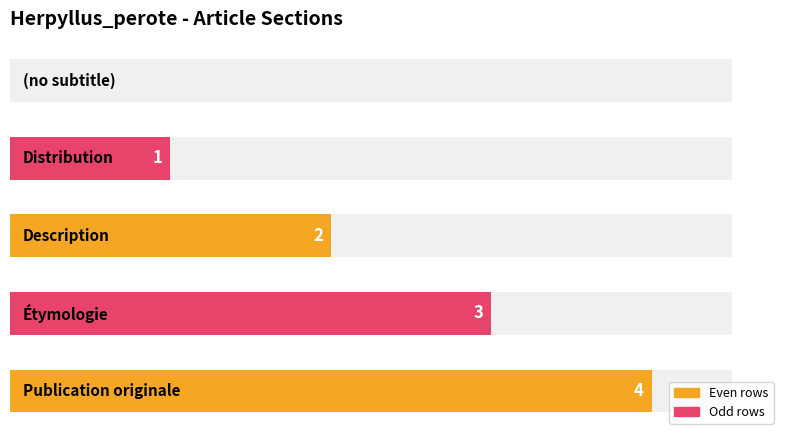

Rank the categories by value from highest to lowest.

Publication originale, Étymologie, Description, Distribution, (no subtitle)